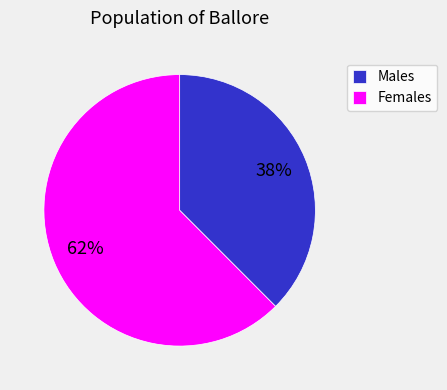

Count the number of slices in the pie.

2